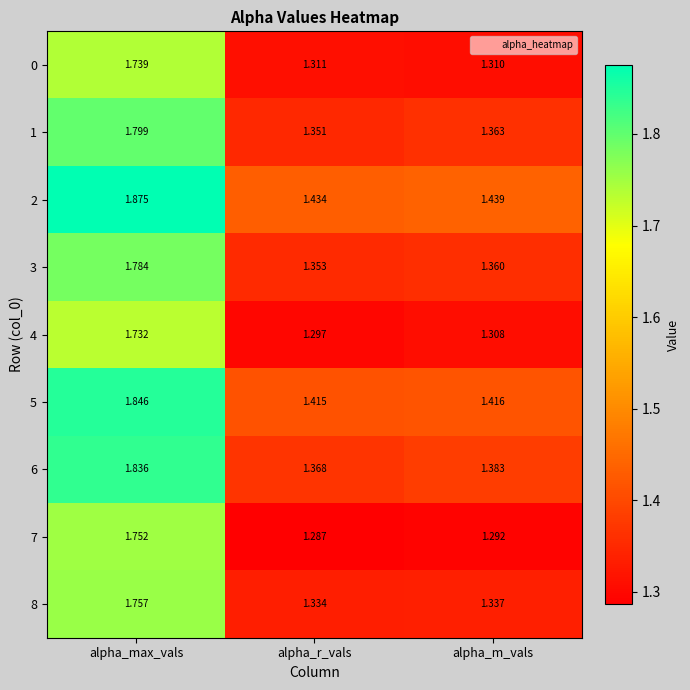

At which label is 2 closest to 1?

alpha_r_vals